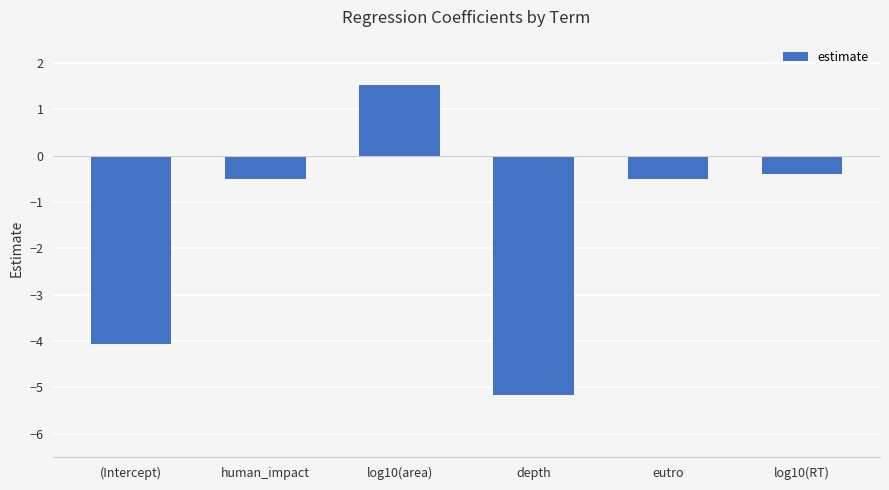

Between (Intercept) and depth, which is larger?

(Intercept)